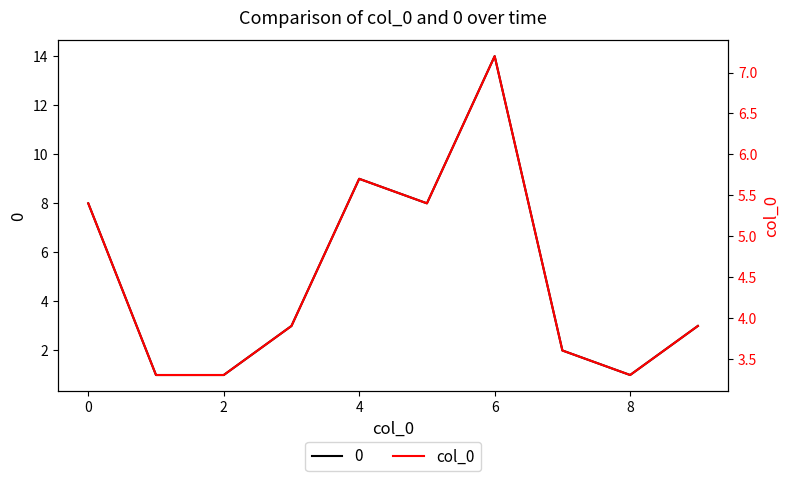

What is the value of the 6th point from the left?

5.4